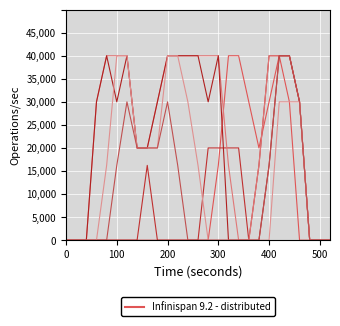

Does the chart have visible grid lines?

Yes